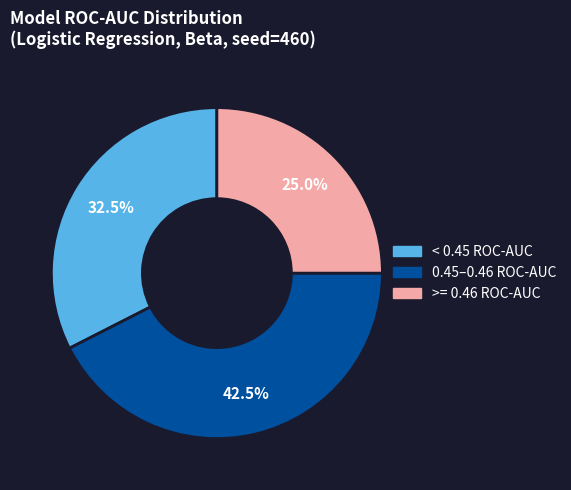

Is there any slice that represents more than half of the pie?

No